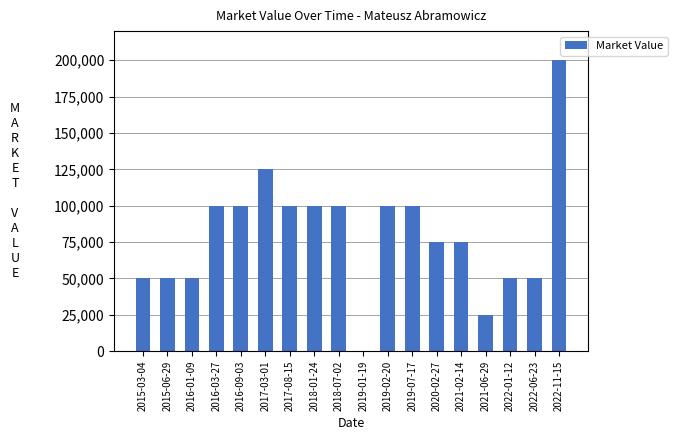

Reading right to left, extract all data points from this chart.

2022-11-15=200000	2022-06-23=50000	2022-01-12=50000	2021-06-29=25000	2021-02-14=75000	2020-02-27=75000	2019-07-17=100000	2019-02-20=100000	2019-01-19=0	2018-07-02=100000	2018-01-24=100000	2017-08-15=100000	2017-03-01=125000	2016-09-03=100000	2016-03-27=100000	2016-01-09=50000	2015-06-29=50000	2015-03-04=50000